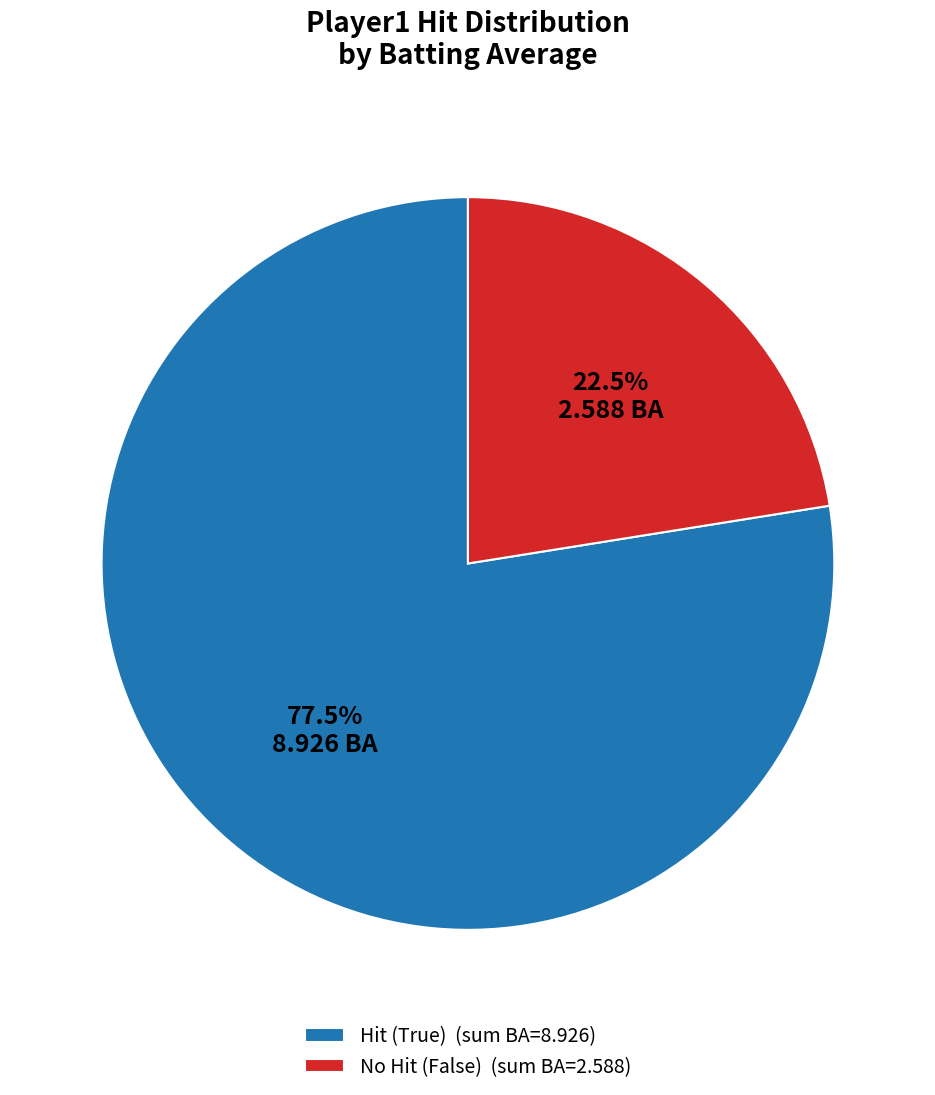

What is the ratio of the value at Hit (True) (sum BA=8.926) to the value at No Hit (False) (sum BA=2.588)?

3.4